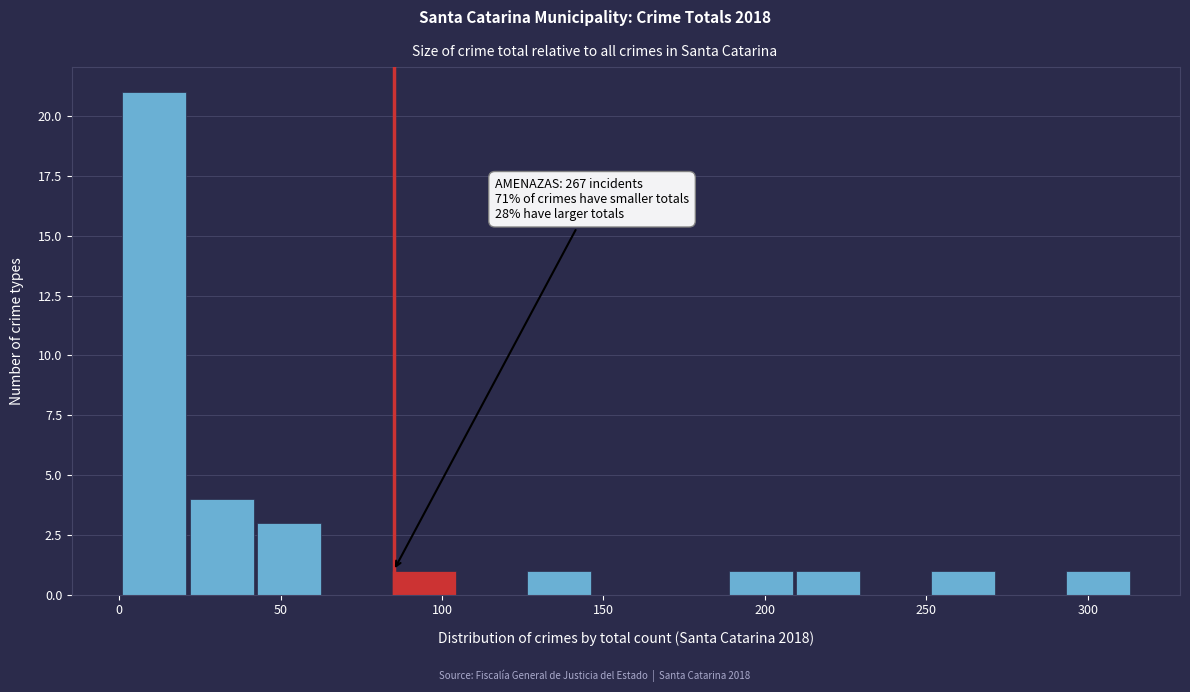

Which range on the x-axis has the tallest bar?

0 to 20